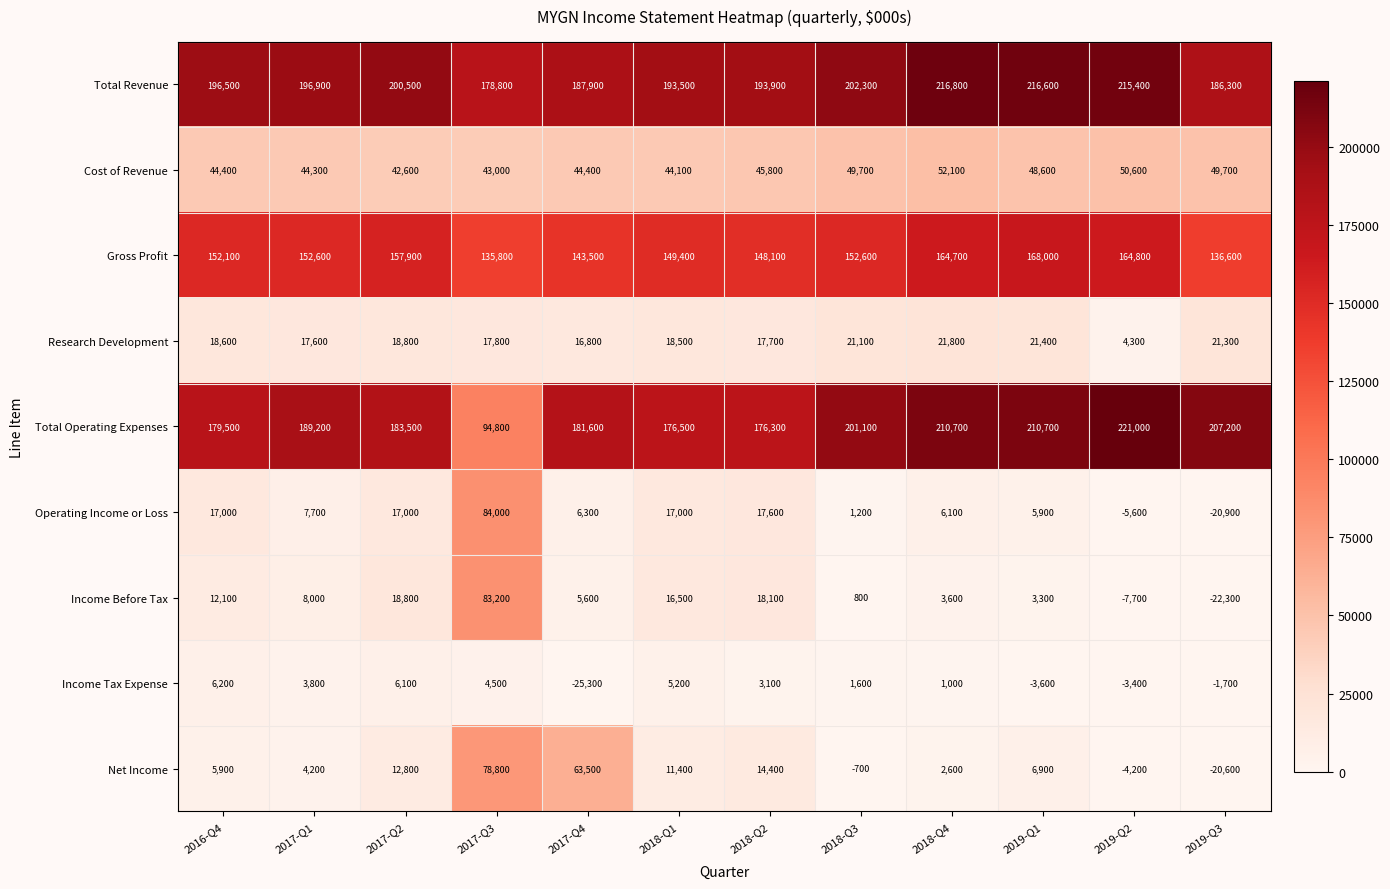

List the series in order of their peak value, lowest first.

Income Tax Expense, Research Development, Cost of Revenue, Net Income, Income Before Tax, Operating Income or Loss, Gross Profit, Total Revenue, Total Operating Expenses